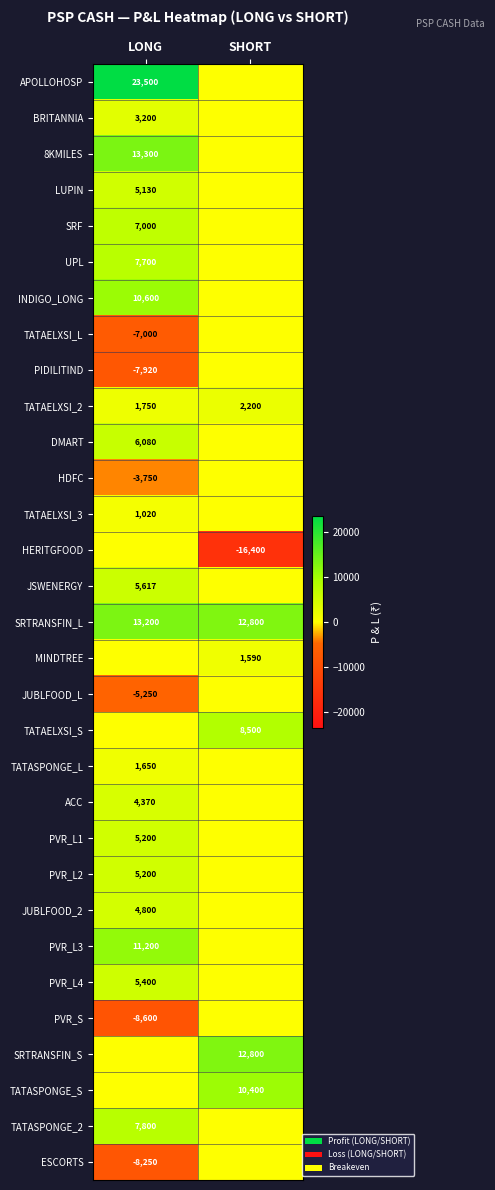

Is it true that TATASPONGE_L equals 1650 at LONG?

True